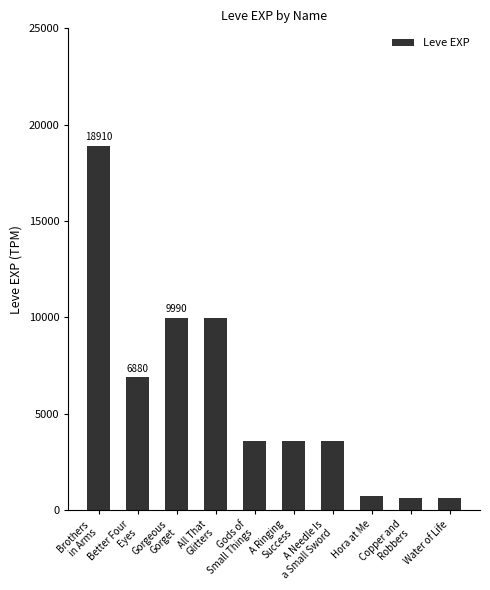

What position from the left is Hora at Me?

8